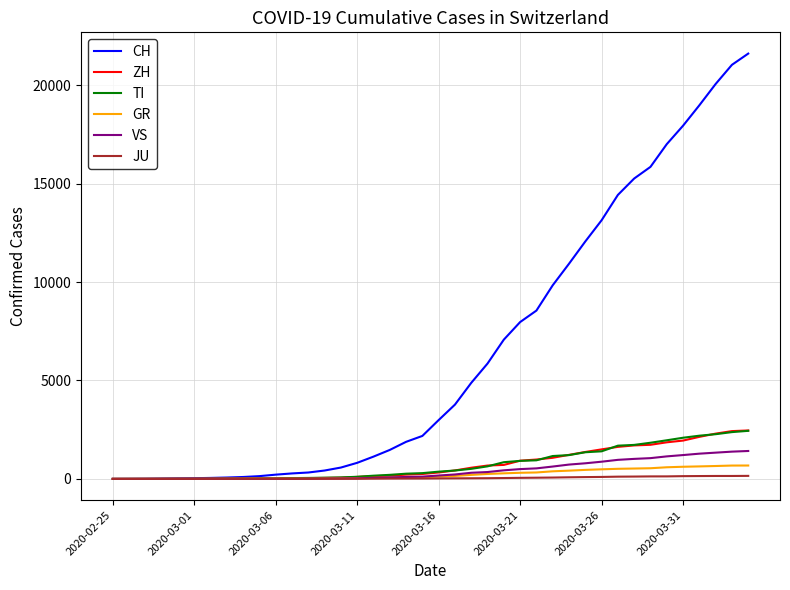

What is the maximum value for GR?

680